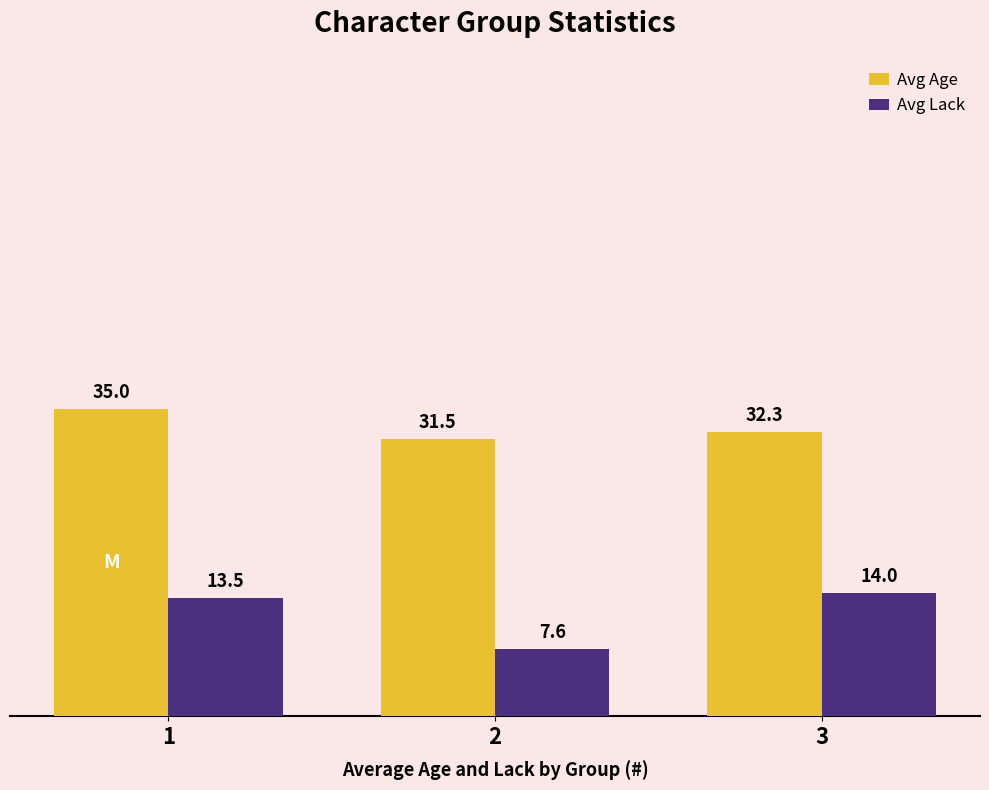

Which category has the lowest value in the Avg Age series?

2